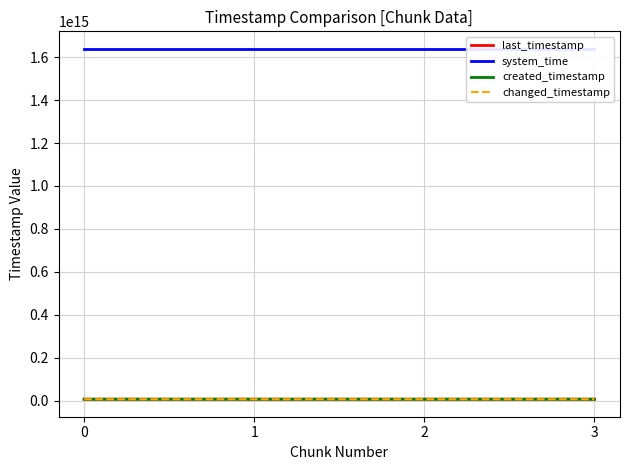

True or false: changed_timestamp and created_timestamp cross at least once.

False